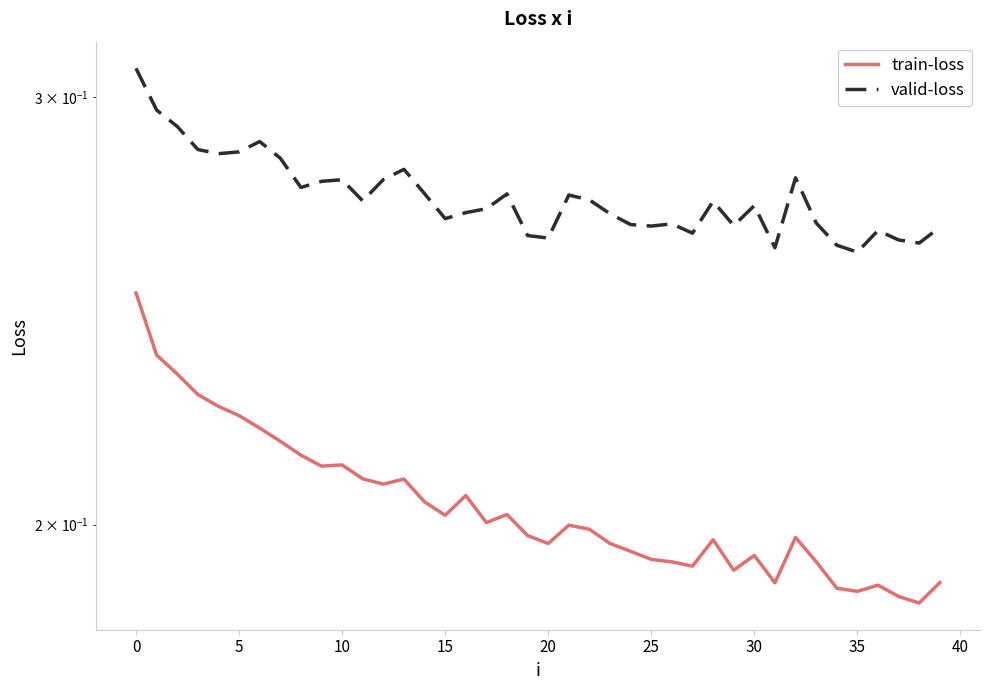

What is the maximum value for train-loss?

0.2